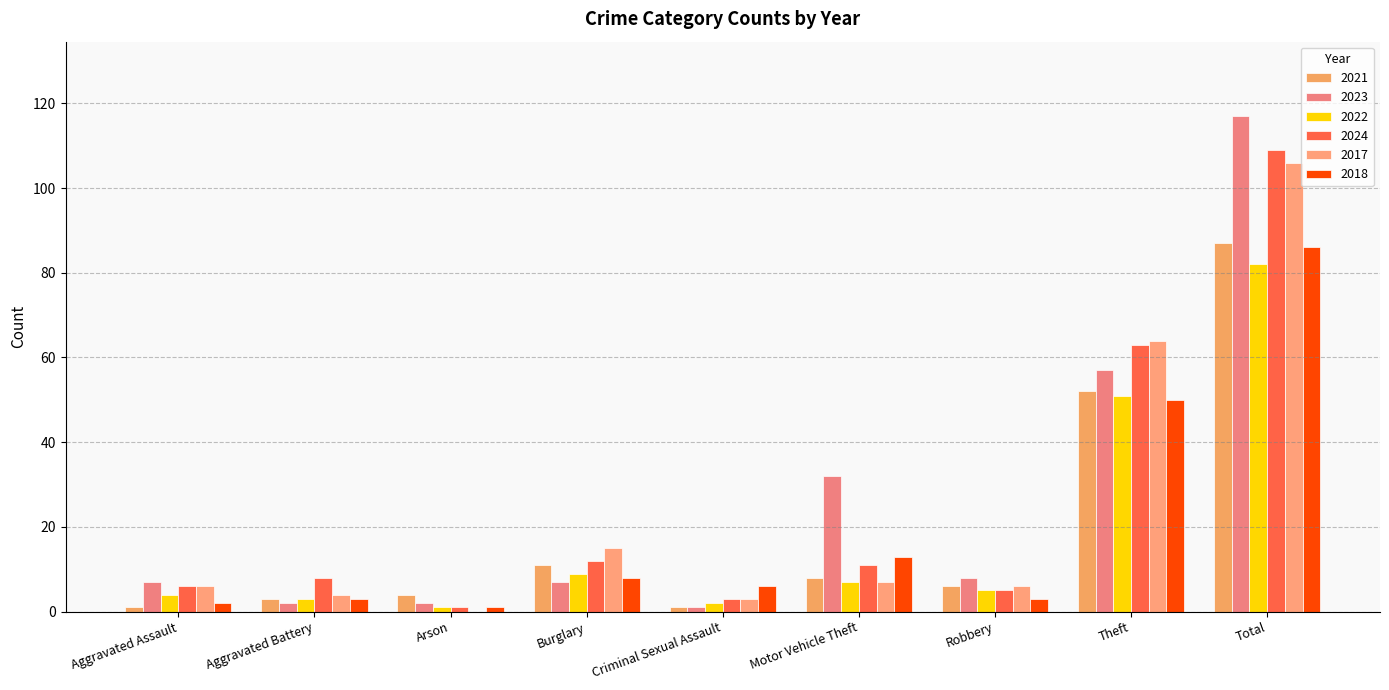

Count the number of categories in the chart.

9